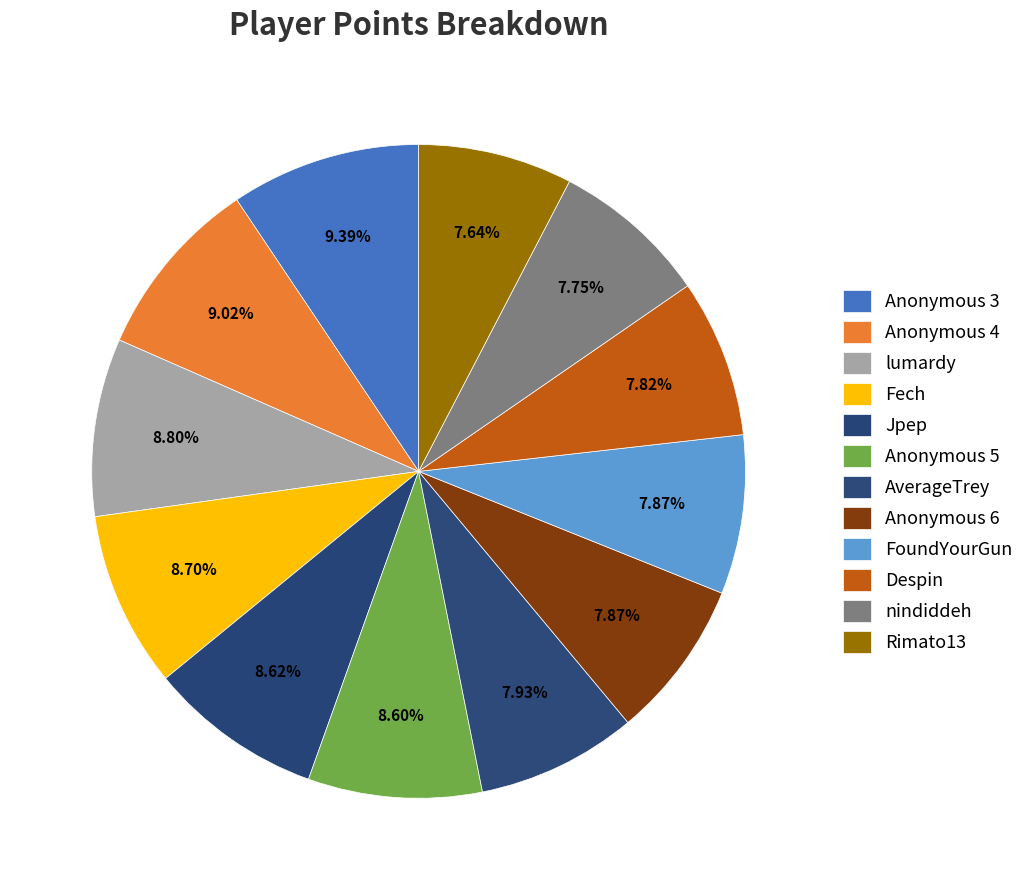

To the nearest percent, what is the combined percentage of Anonymous 4 and Rimato13?

17%